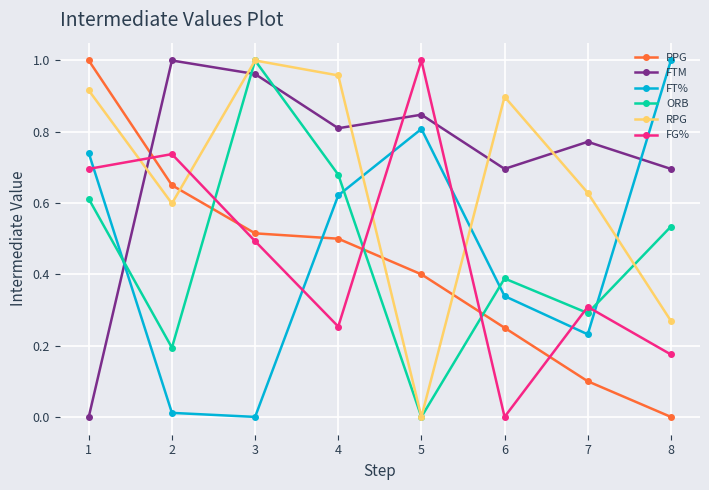

Between 1 and 7, which series saw the biggest shift?

PPG